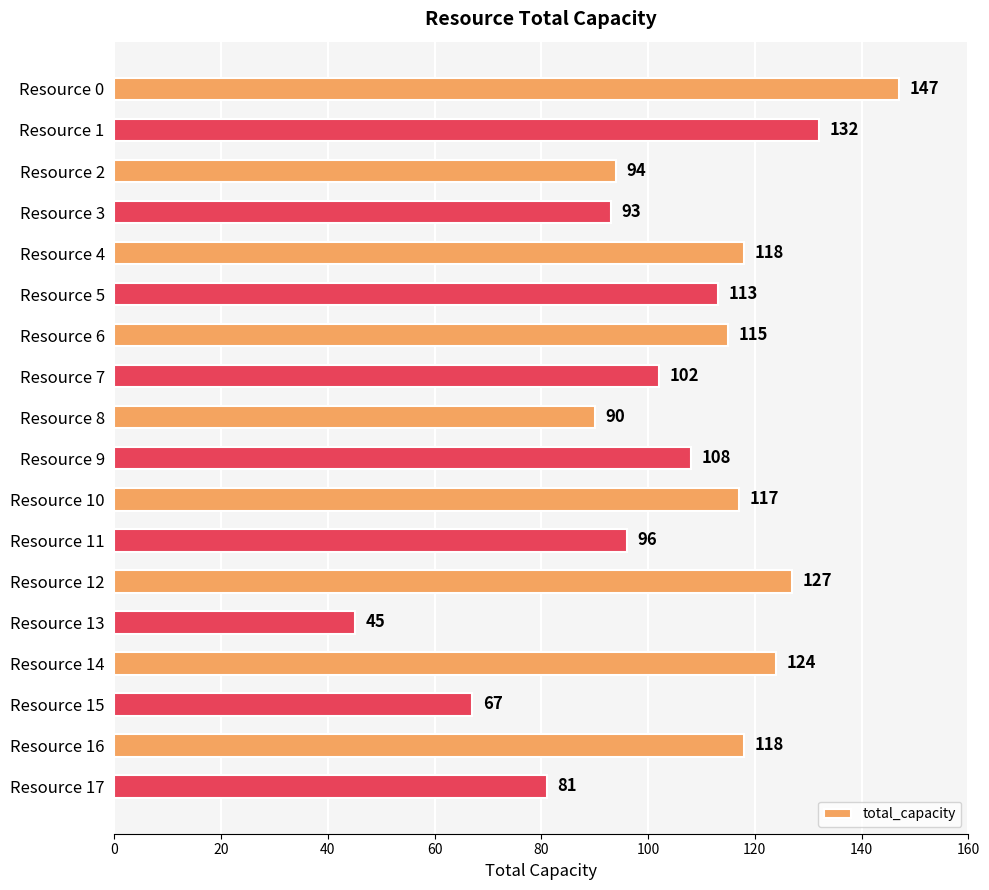

What is the change in value from Resource 5 to Resource 15?

-46